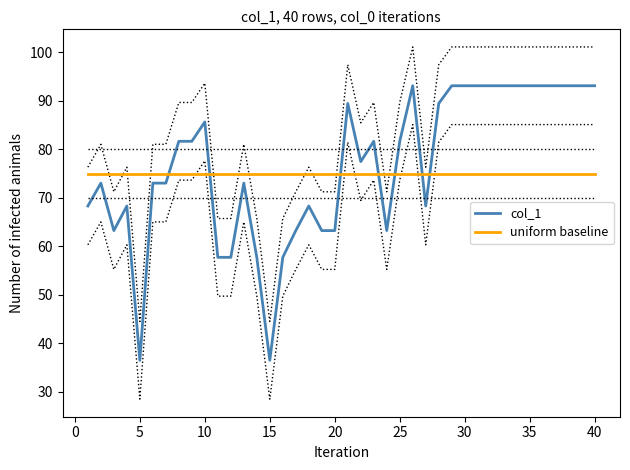

After their last crossing, which series has the higher values: uniform baseline or col_1?

col_1